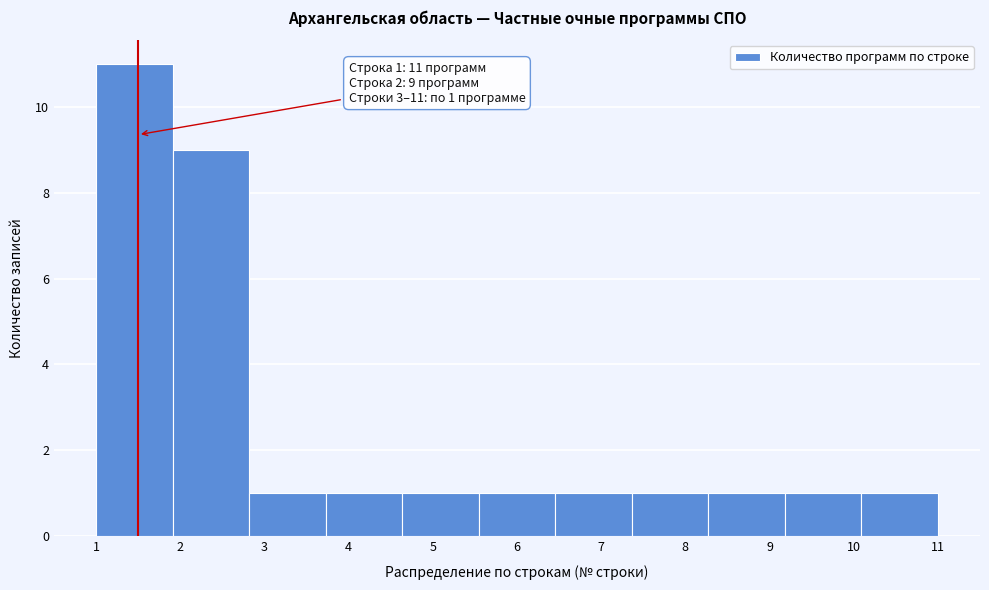

Which range on the x-axis has the tallest bar?

1.0 to 1.9